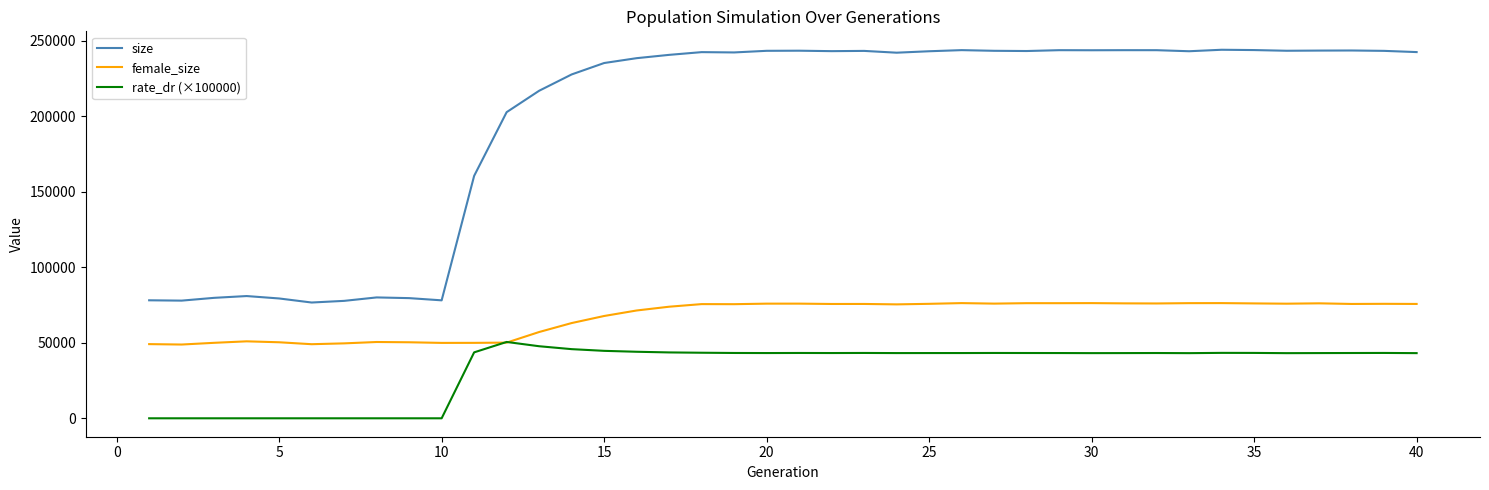

Which series has the widest spread of values?

size